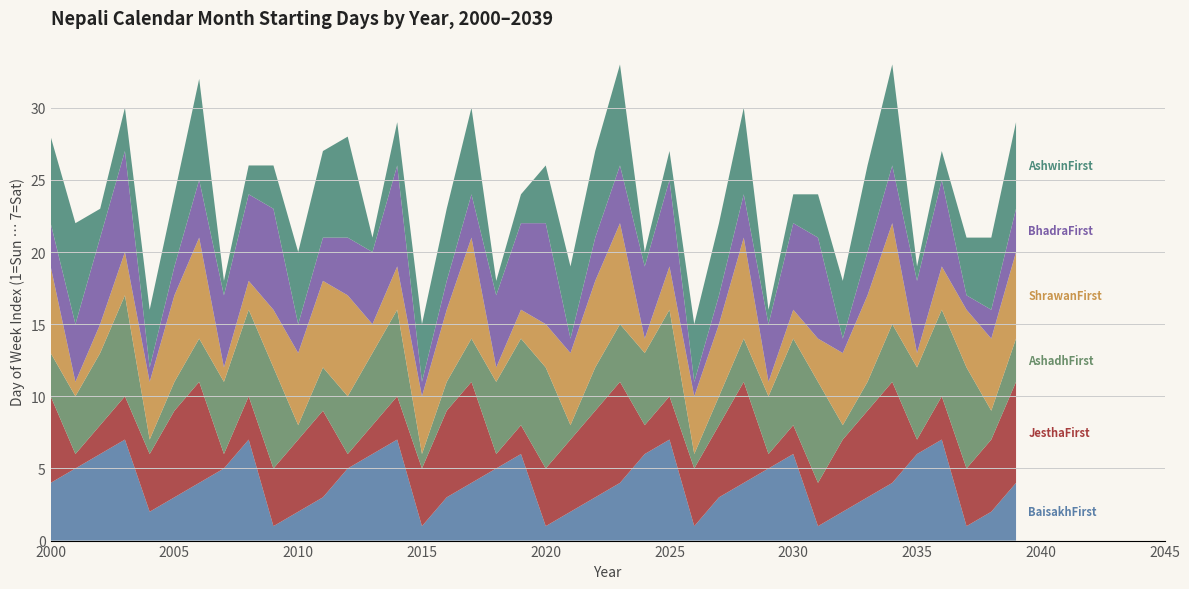

Reading left to right, list all the values displayed in this chart.

BaisakhFirst: 4	5	6	7	2	3	4	5	7	1	2	3	5	6	7	1	3	4	5	6	1	2	3	4	6	7	1	3	4	5	6	1	2	3	4	6	7	1	2	4
JesthaFirst: 6	1	2	3	4	6	7	1	3	4	5	6	1	2	3	4	6	7	1	2	4	5	6	7	2	3	4	5	7	1	2	3	5	6	7	1	3	4	5	7
AshadhFirst: 3	4	5	7	1	2	3	5	6	7	1	3	4	5	6	1	2	3	5	6	7	1	3	4	5	6	1	2	3	4	6	7	1	2	4	5	6	7	2	3
ShrawanFirst: 6	1	2	3	4	6	7	1	2	4	5	6	7	2	3	4	5	7	1	2	3	5	6	7	1	3	4	5	7	1	2	3	5	6	7	1	3	4	5	6
BhadraFirst: 3	4	6	7	1	2	4	5	6	7	2	3	4	5	7	1	2	3	5	6	7	1	3	4	5	6	1	2	3	4	6	7	1	3	4	5	6	1	2	3
AshwinFirst: 6	7	2	3	4	5	7	1	2	3	5	6	7	1	3	4	5	6	1	2	4	5	6	7	1	2	4	5	6	1	2	3	4	6	7	1	2	4	5	6